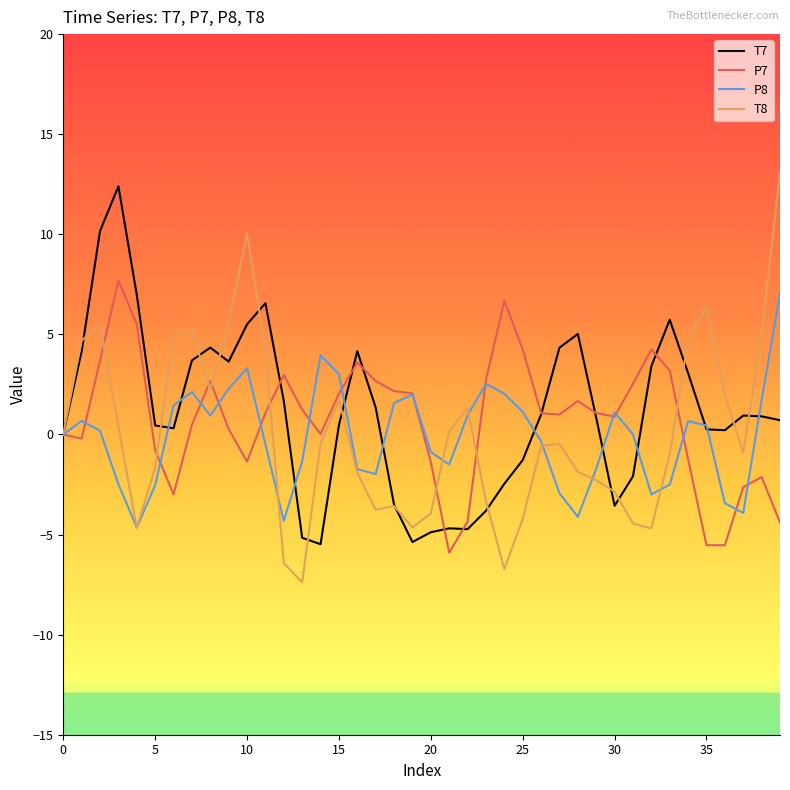

Which series has the largest range (max minus min)?

T8